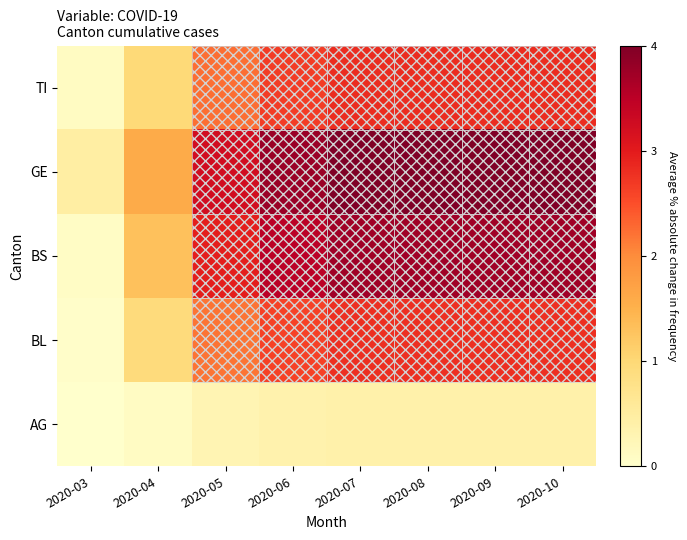

At which category is the sum across all series the highest?

2020-07